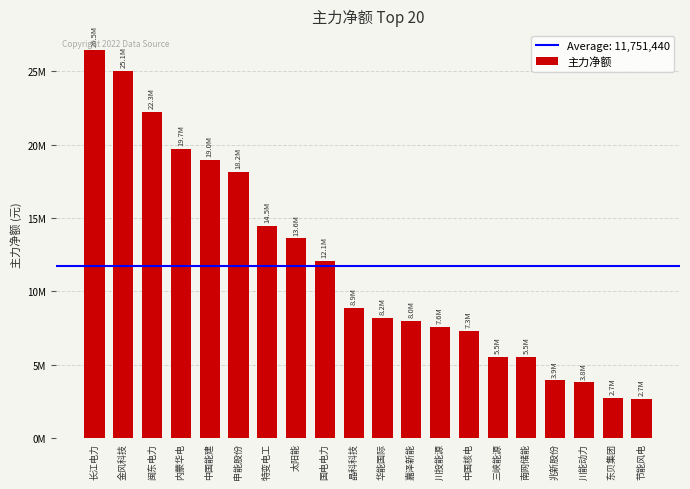

What value does the data have at 兆新股份?

3930341